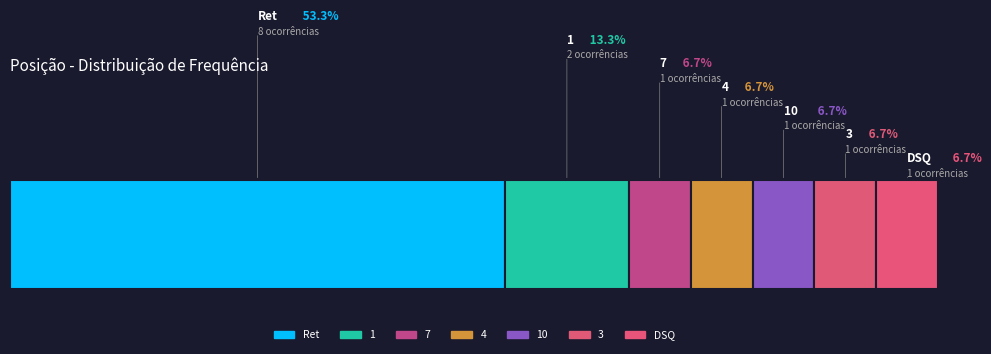

Reading left to right, extract all data points from this chart.

53.3	13.3	6.7	6.7	6.7	6.7	6.7